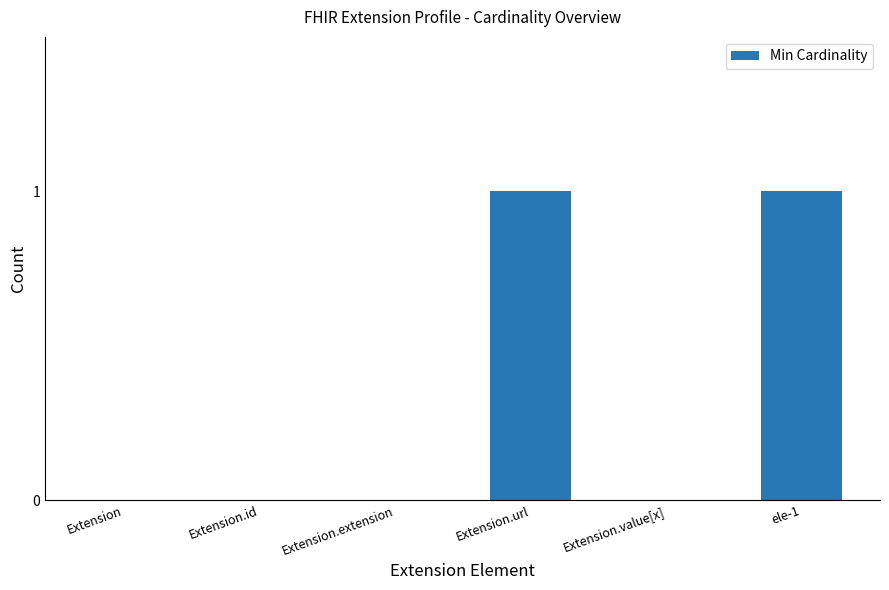

Count the values in the range 0 to 1.

6